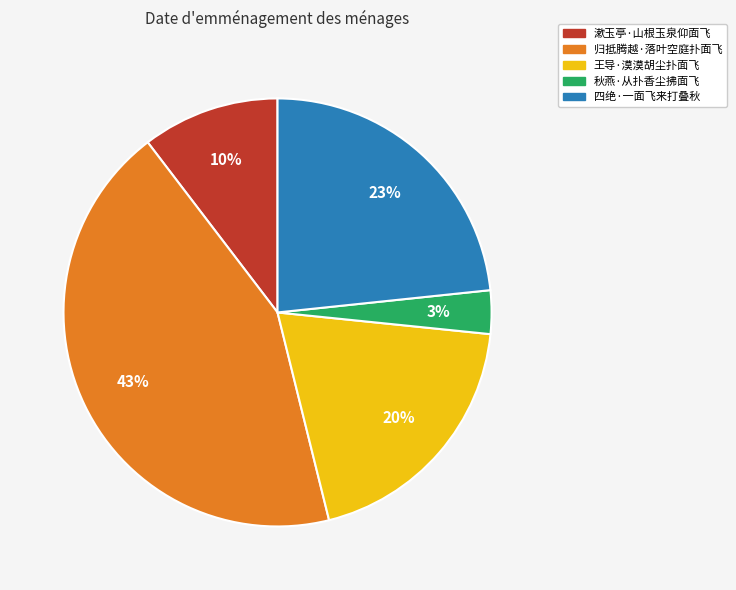

Which category has the biggest portion of the pie?

归抵腾越·落叶空庭扑面飞